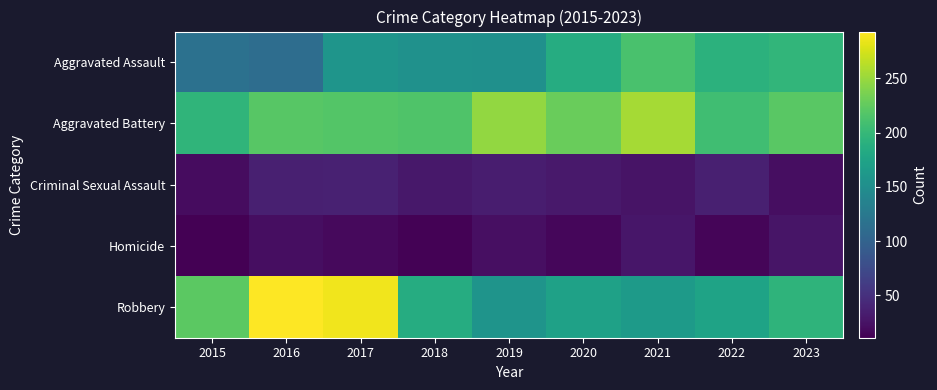

Reading left to right, transcribe all the data shown in this chart.

Aggravated Assault: 2015=116	2016=112	2017=158	2018=154	2019=153	2020=186	2021=212	2022=192	2023=197
Aggravated Battery: 2015=195	2016=220	2017=217	2018=215	2019=247	2020=229	2021=255	2022=206	2023=221
Criminal Sexual Assault: 2015=20	2016=36	2017=37	2018=29	2019=34	2020=30	2021=26	2022=36	2023=21
Homicide: 2015=11	2016=22	2017=18	2018=13	2019=23	2020=16	2021=28	2022=15	2023=27
Robbery: 2015=222	2016=293	2017=287	2018=186	2019=157	2020=172	2021=165	2022=175	2023=194